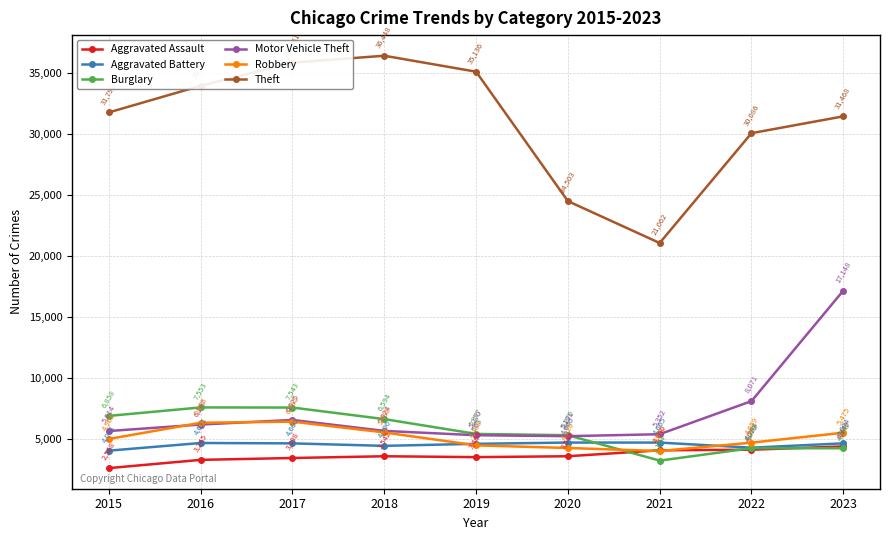

Rank the series by their maximum value, from highest to lowest.

Theft, Motor Vehicle Theft, Burglary, Robbery, Aggravated Battery, Aggravated Assault